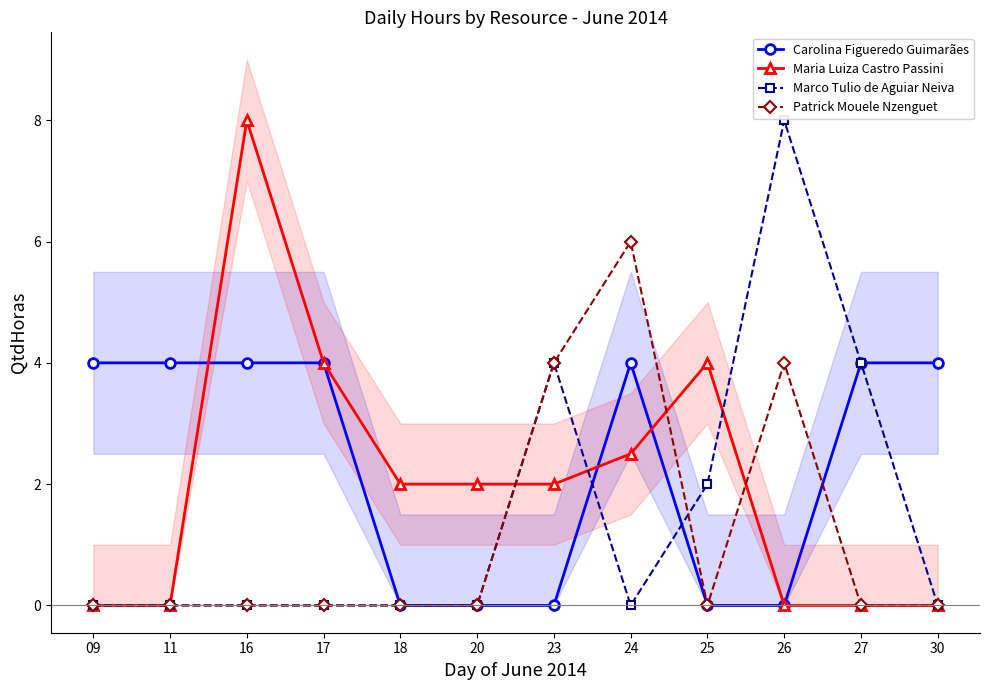

Where is Carolina Figueredo Guimarães nearest to the value 2?

09